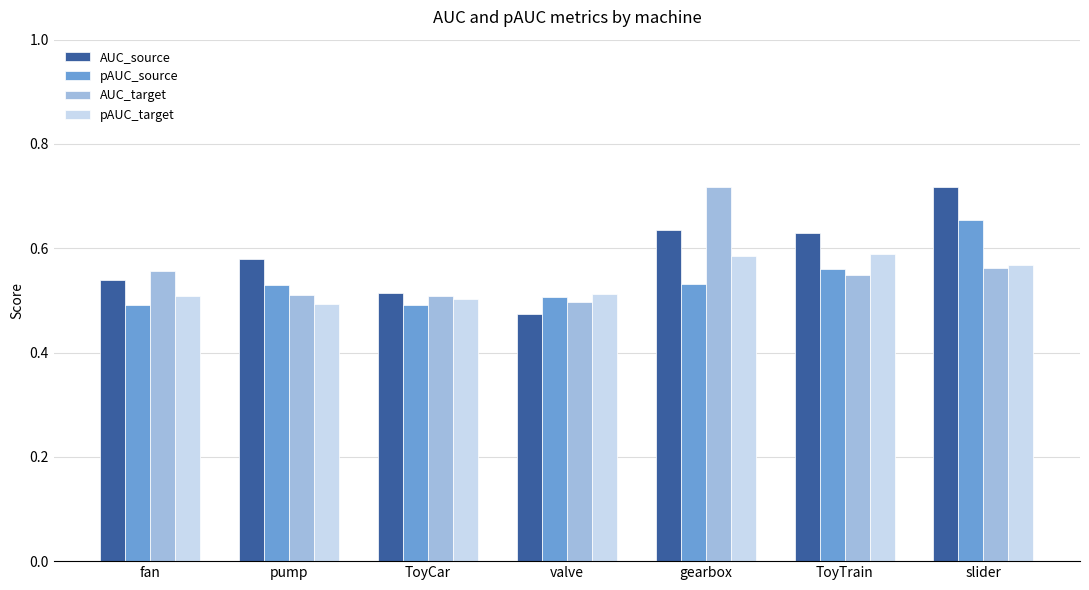

True or false: pAUC_source has a value of 0.1 at ToyTrain.

False